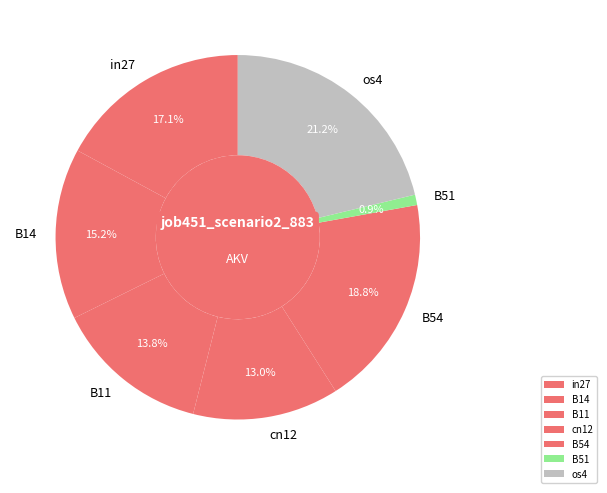

Is it true that B51 is 11% of the pie?

False